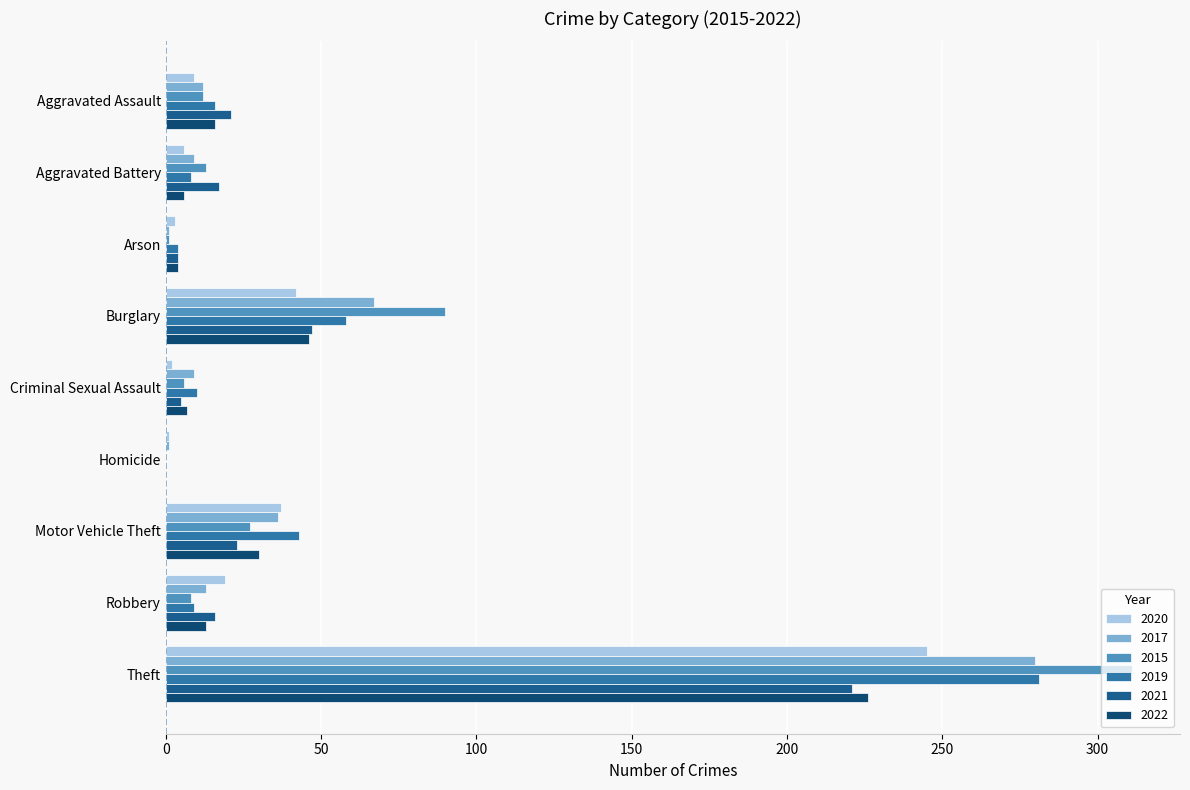

Between Aggravated Assault and Homicide, which is larger?

Aggravated Assault